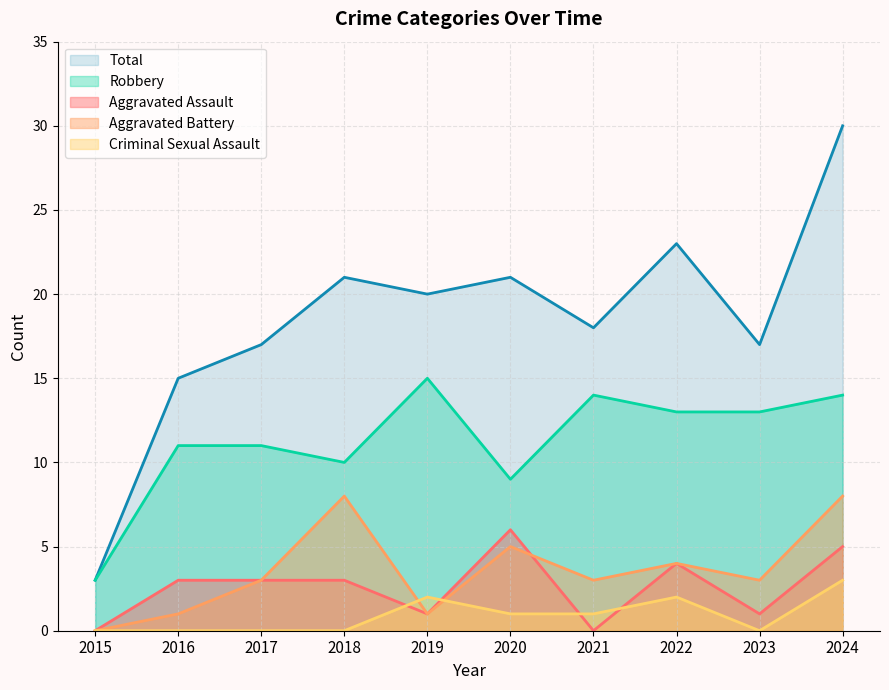

At which category does Robbery reach its first local peak?

2019